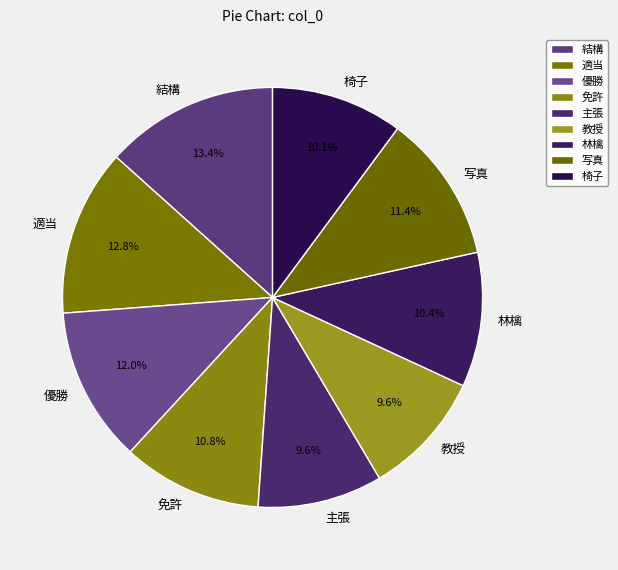

What is the largest slice in the pie chart?

結構